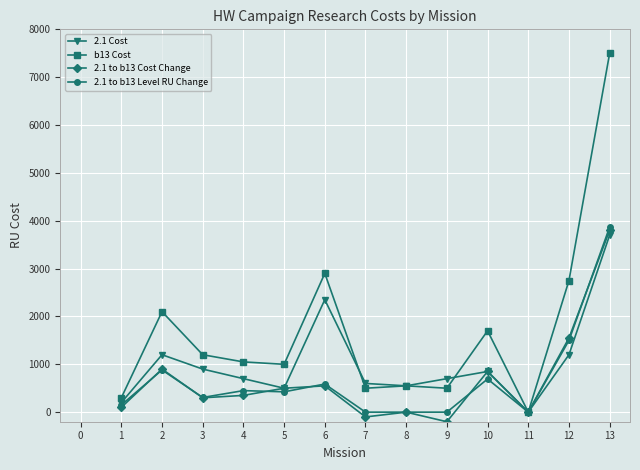

The value of 2.1 to b13 Cost Change at 4 is 350.0. True or false?

True